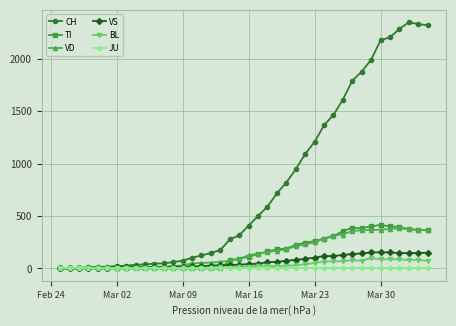

Which series has the largest total across all categories?

CH